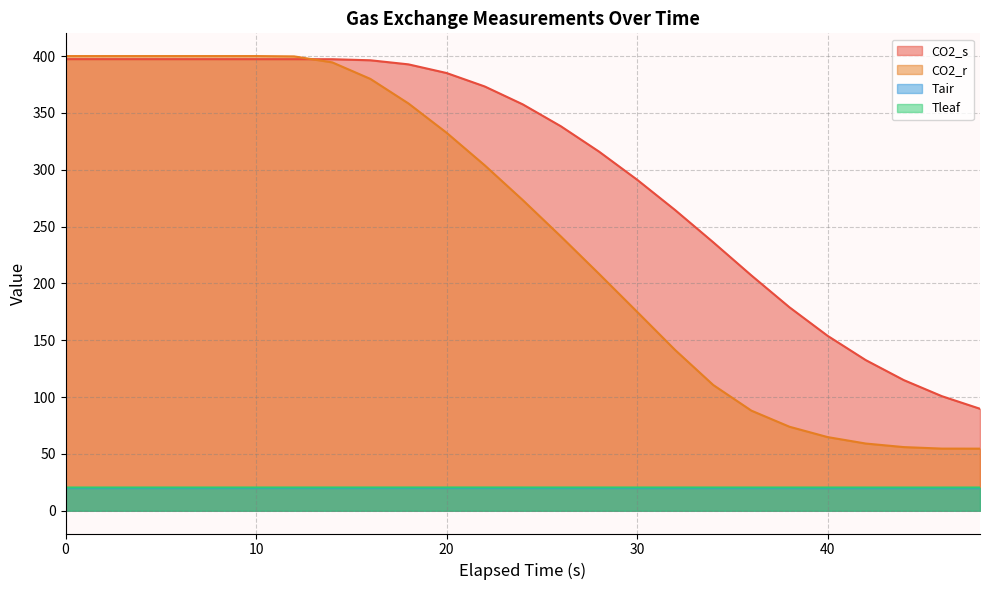

What is the spread (max minus min) of values at 32?

244.5